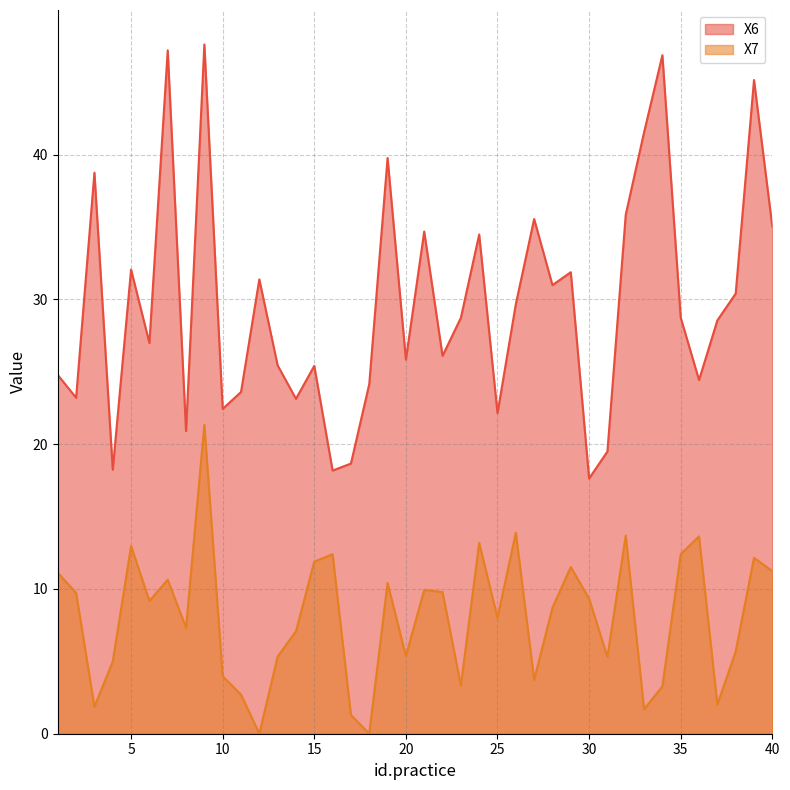

In X7, how many points are higher than both neighbors (excluding endpoints)?

12